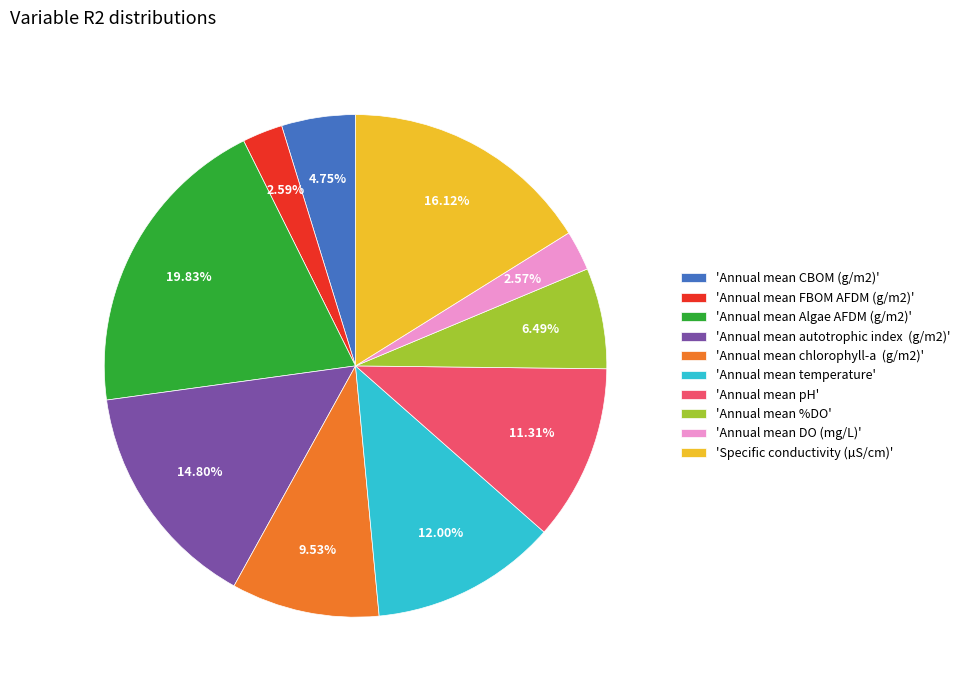

Does 'Annual mean FBOM AFDM (g/m2)' account for over 50% of the chart?

No